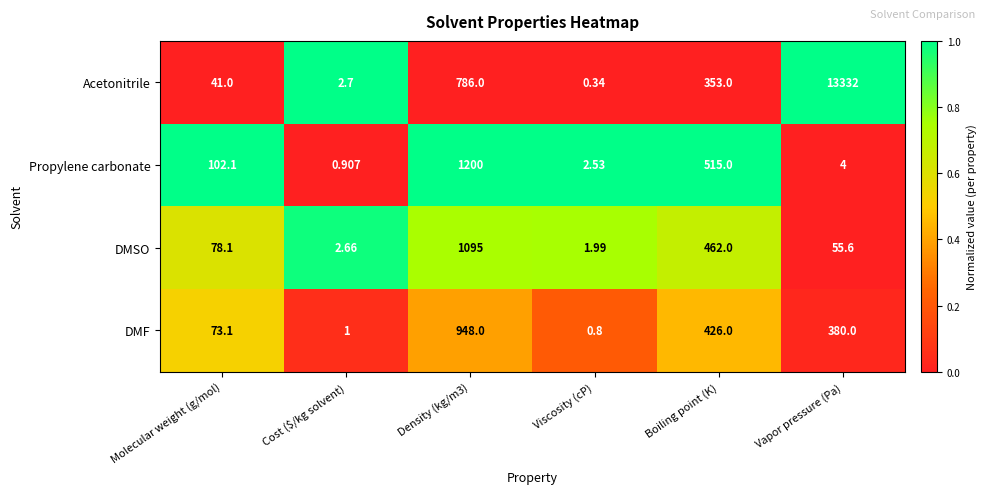

At which category is the sum across all series the highest?

Vapor pressure (Pa)